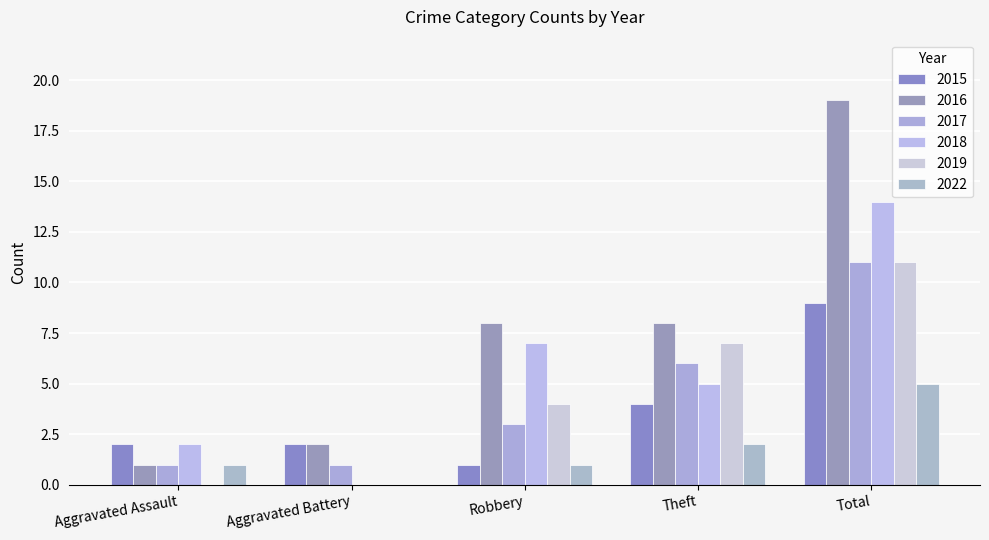

Count the number of data series in this chart.

6